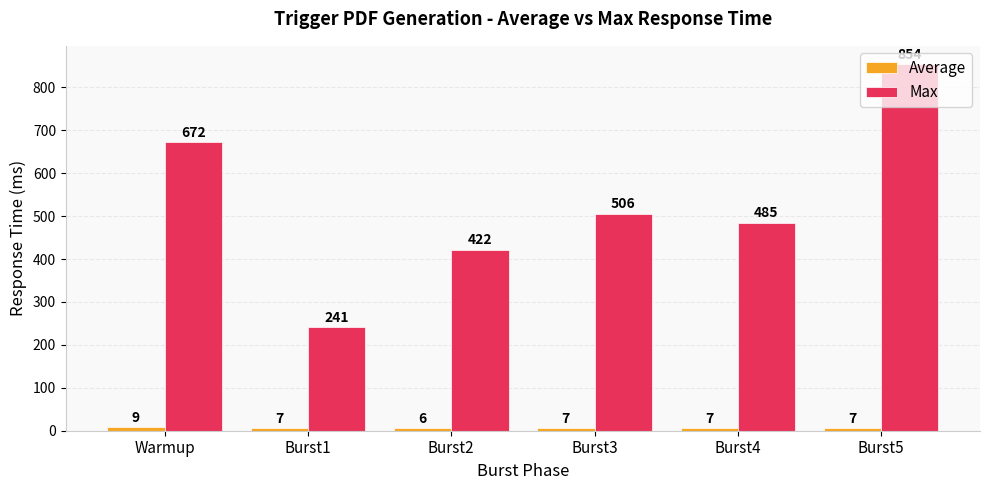

Which label corresponds to the smallest value in the chart?

Burst2